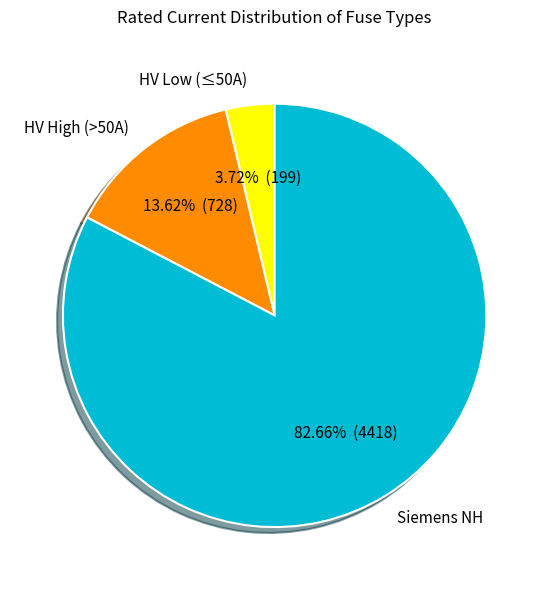

Does any single category account for the majority?

Yes